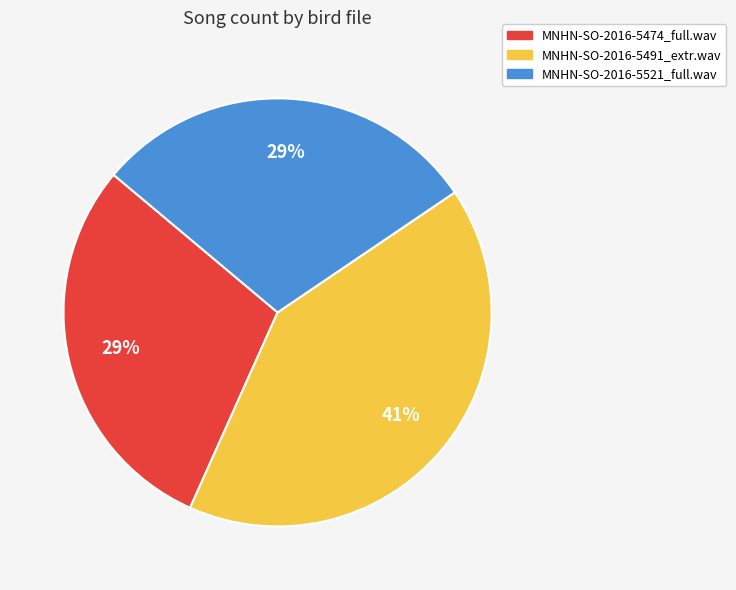

What percentage is the MNHN-SO-2016-5474_full.wav slice, to the nearest percent?

29%